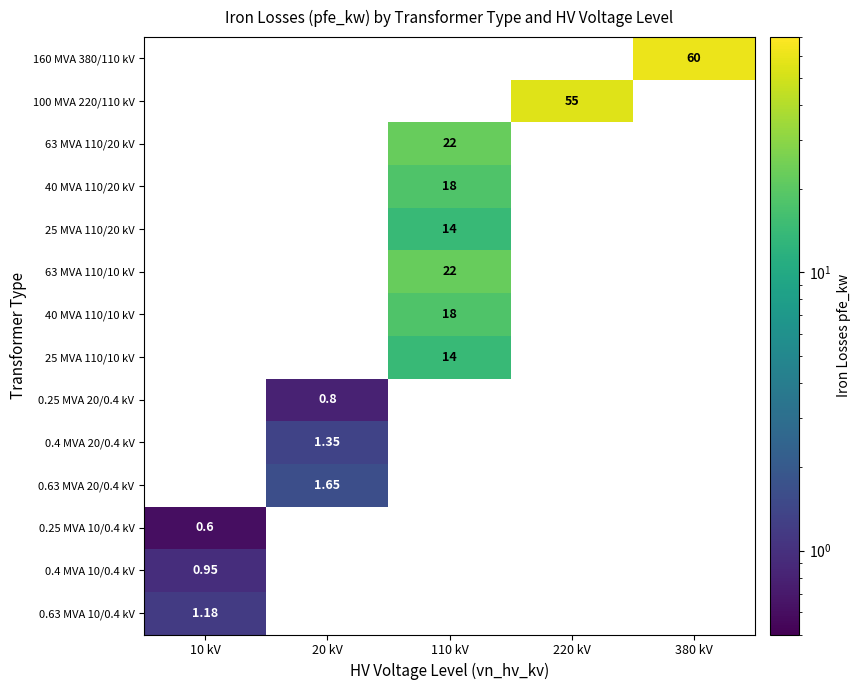

How many distinct data groups are displayed?

14